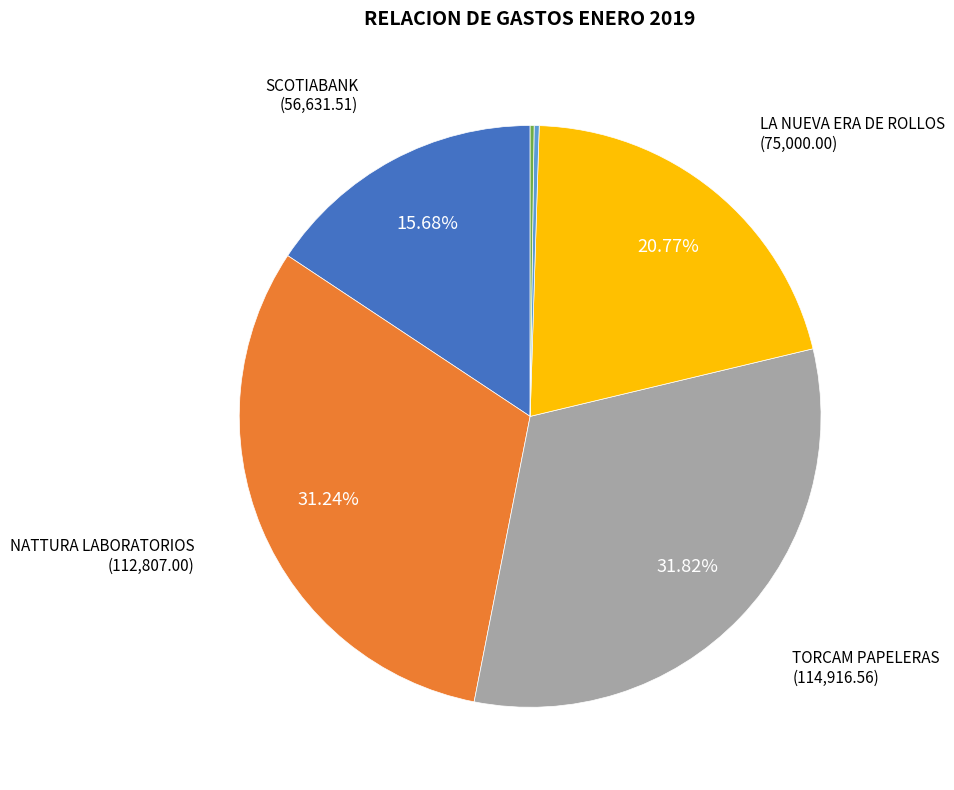

Is there a majority slice in this chart?

No